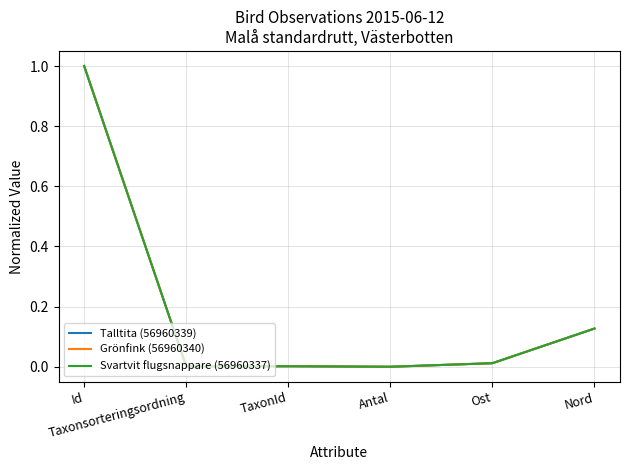

What is the difference between the maximum and minimum values in the Talltita (56960339) series?

1.0